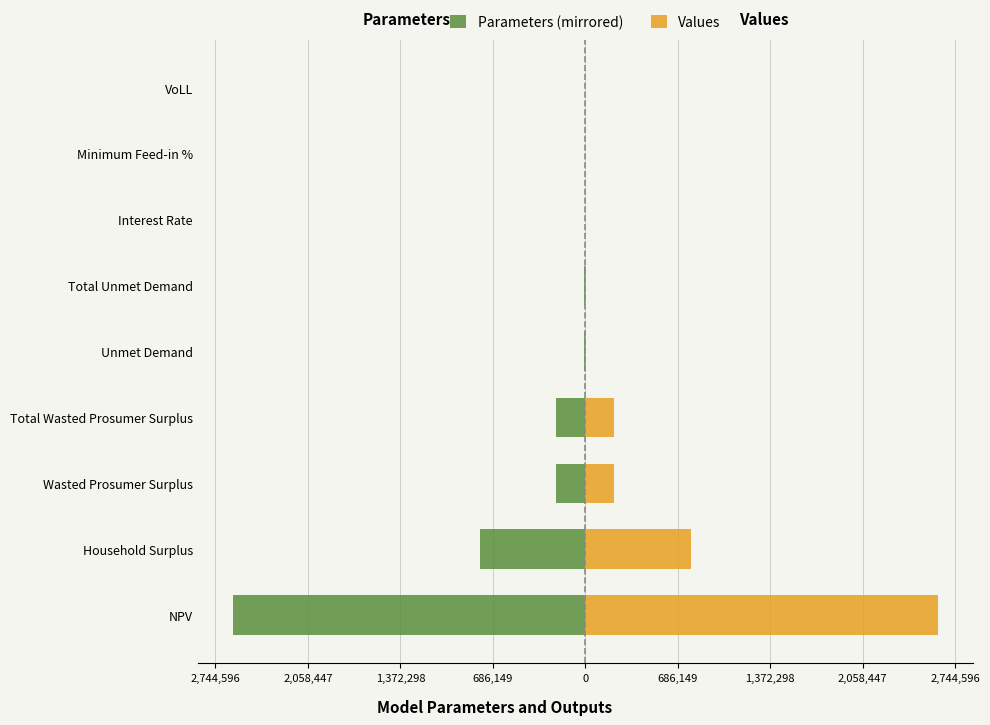

How many data points in Values (Right) are above 7925?

6